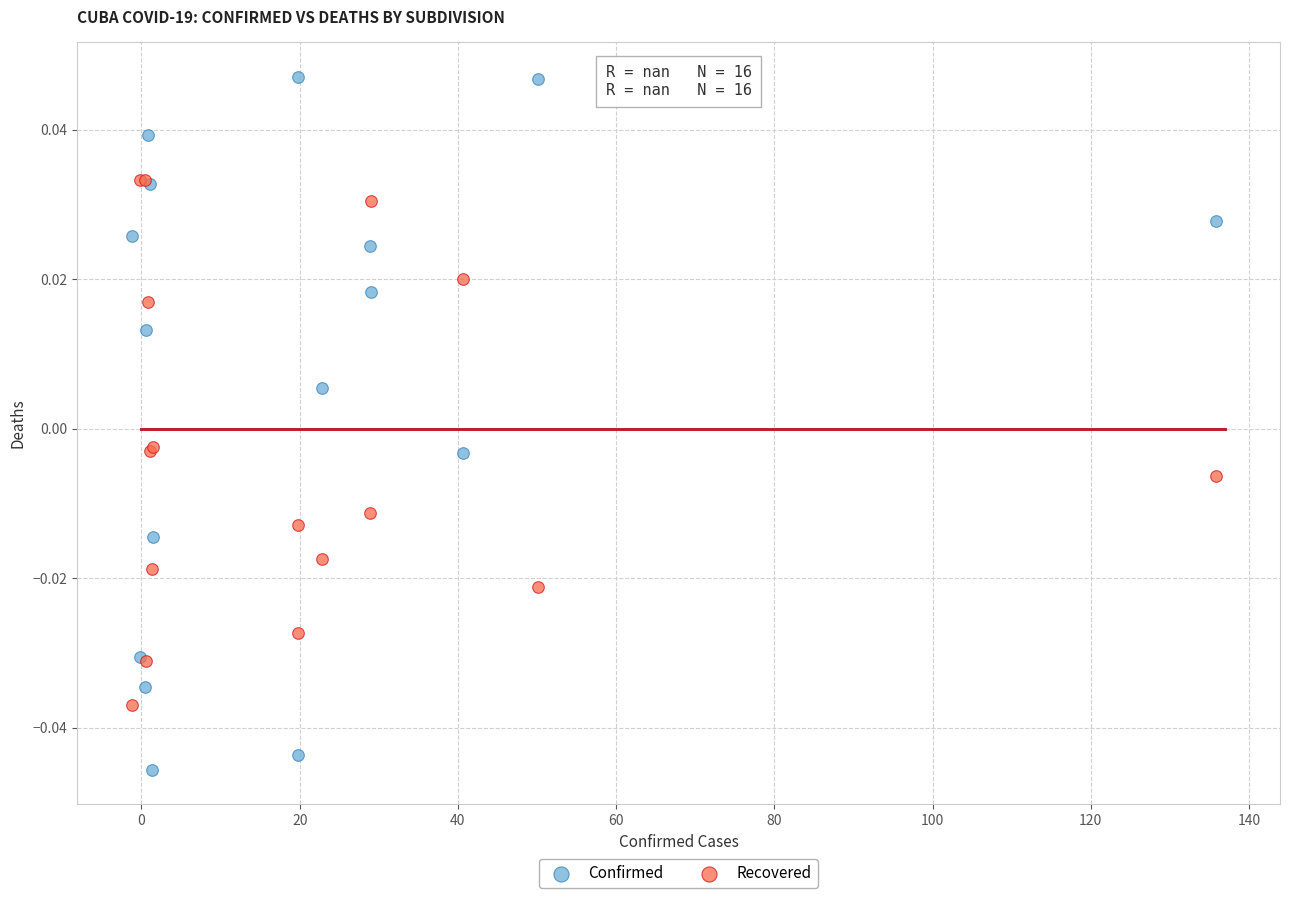

What are all the series names shown in the legend?

Confirmed, Recovered